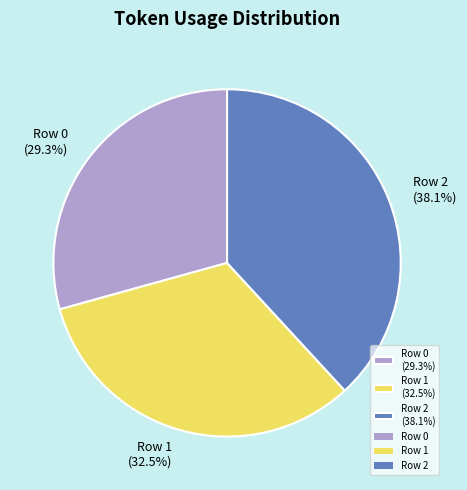

How many segments does this pie chart have?

3